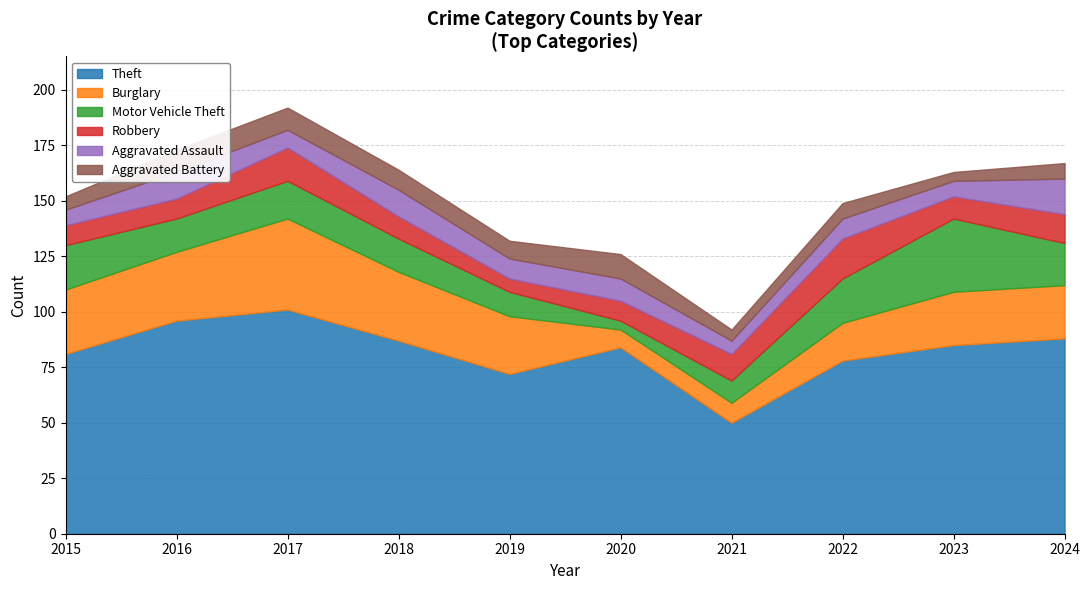

What is the difference between the Burglary values at 2022 and 2015?

12